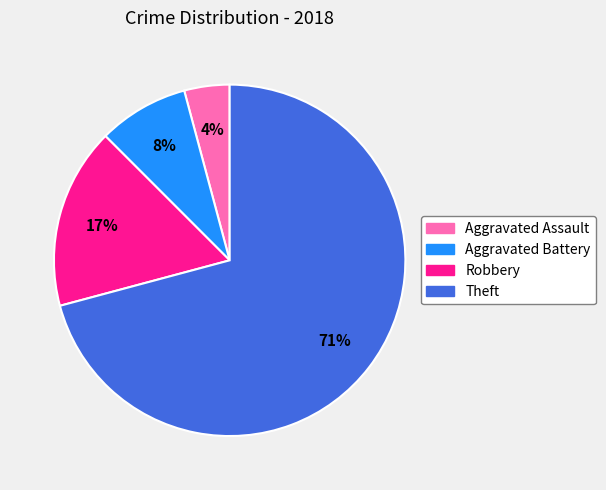

To the nearest percent, what is the average slice percentage?

25%